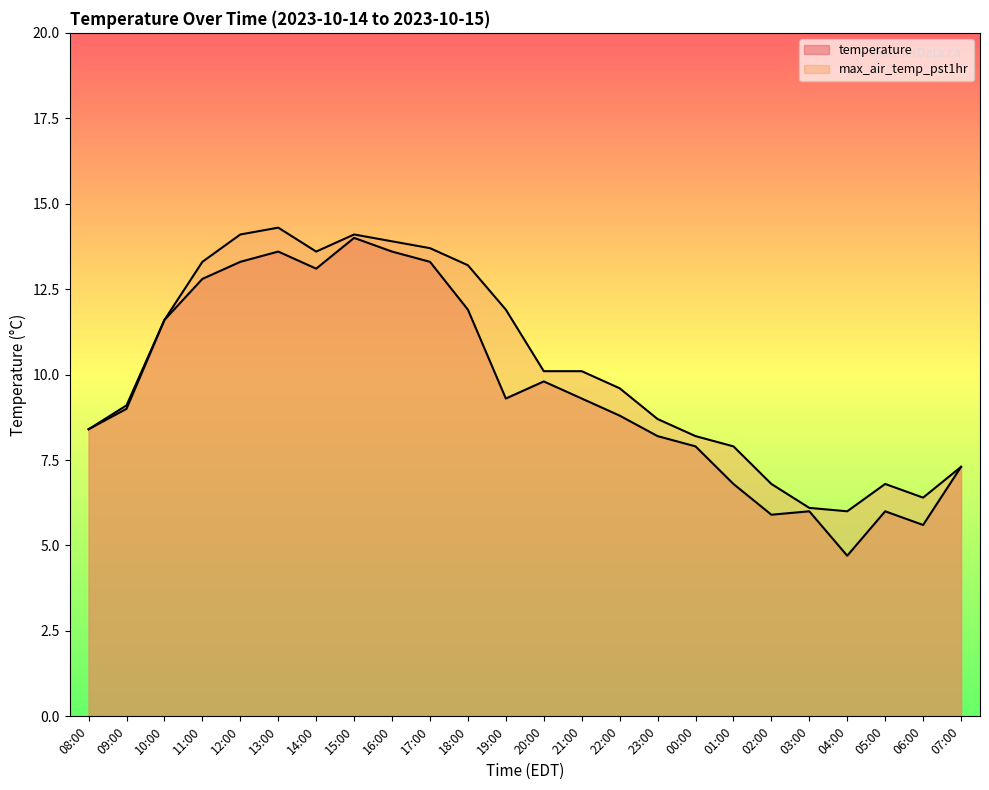

List the labels in order of max_air_temp_pst1hr value, smallest first.

04:00, 03:00, 06:00, 02:00, 05:00, 07:00, 01:00, 00:00, 08:00, 23:00, 09:00, 22:00, 20:00, 21:00, 10:00, 19:00, 18:00, 11:00, 14:00, 17:00, 16:00, 12:00, 15:00, 13:00